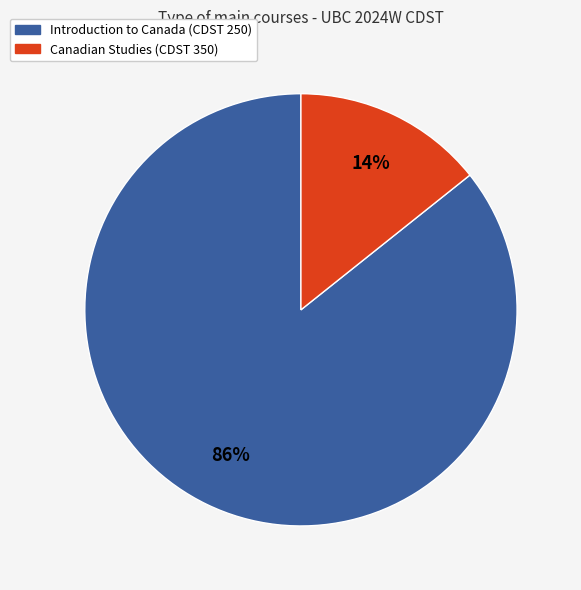

To the nearest percent, what is the combined percentage of Canadian Studies (CDST 350) and Introduction to Canada (CDST 250)?

100%